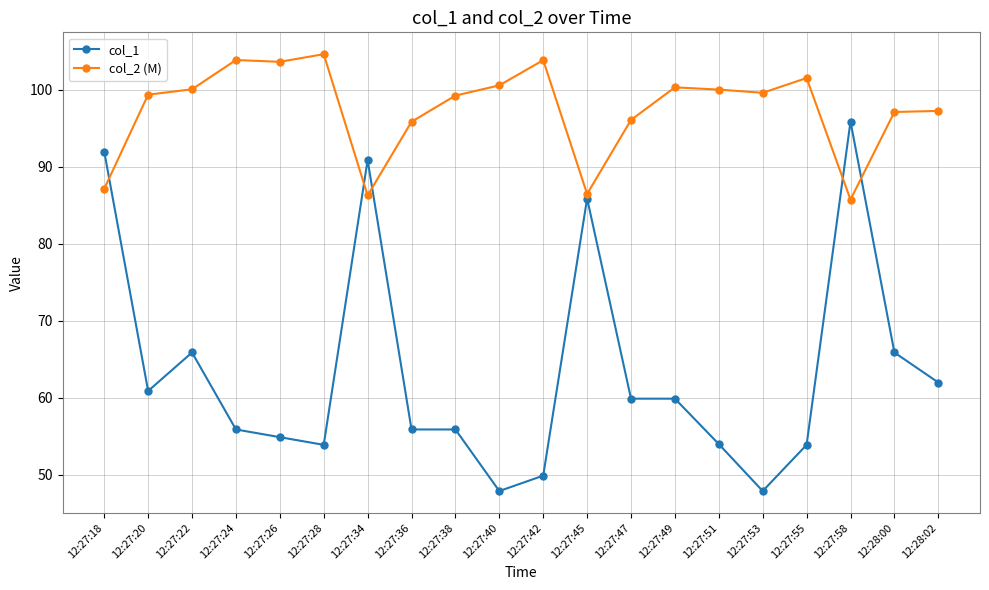

Read the col_1 value at 12:27:26.

54.9